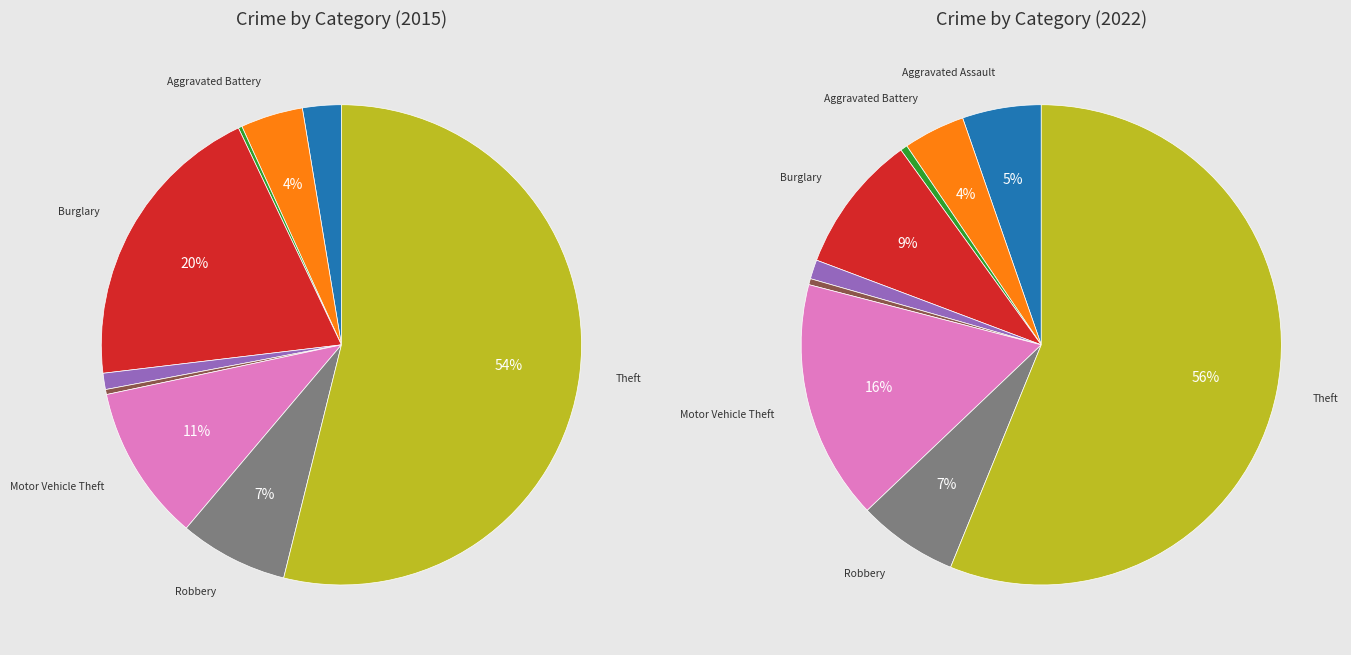

How much of the chart is everything except 6?

89.5%